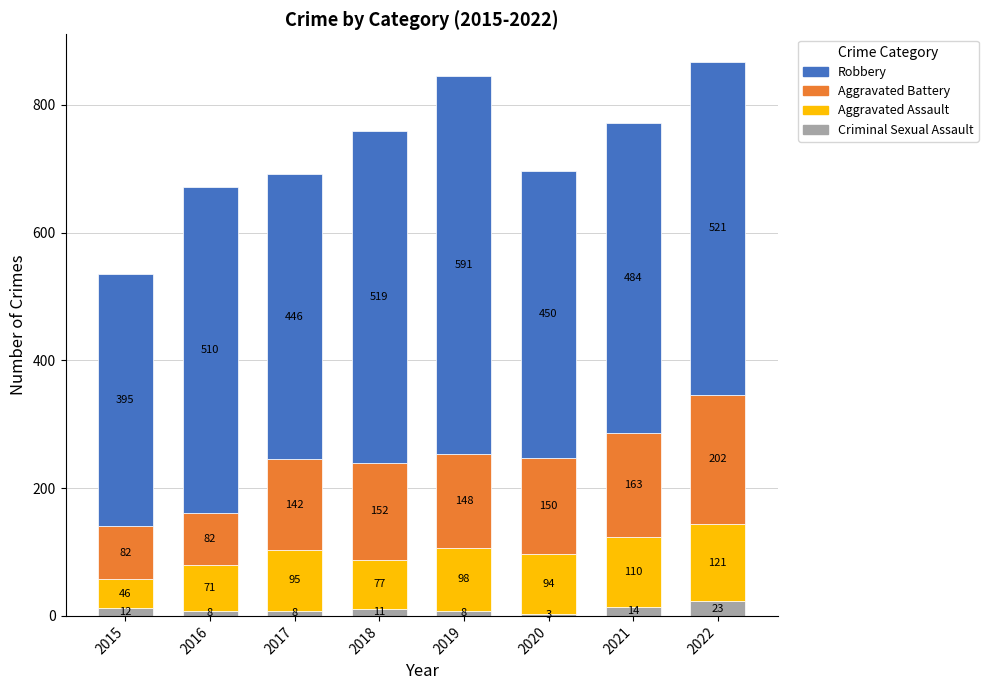

At which category is the sum across all series the highest?

2022